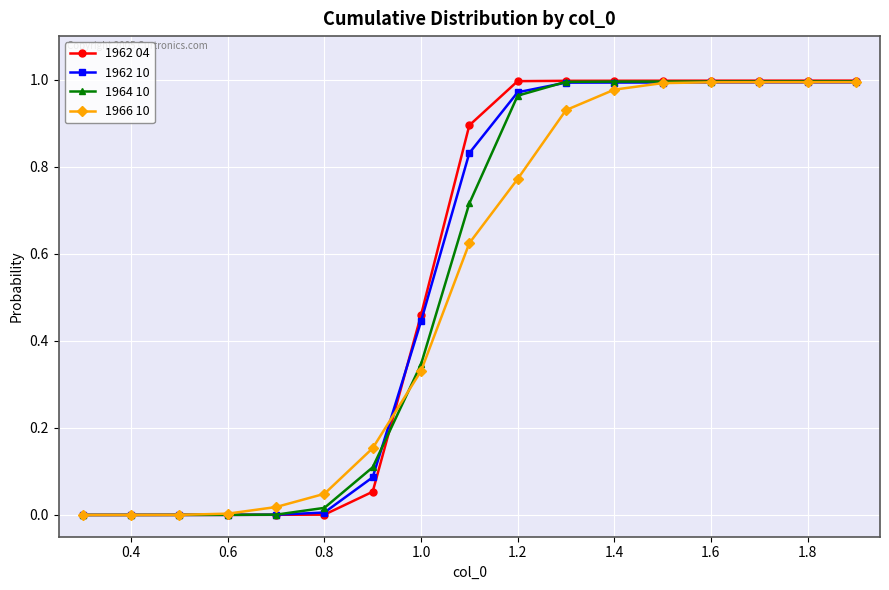

Which series has the widest spread of values?

1962 04